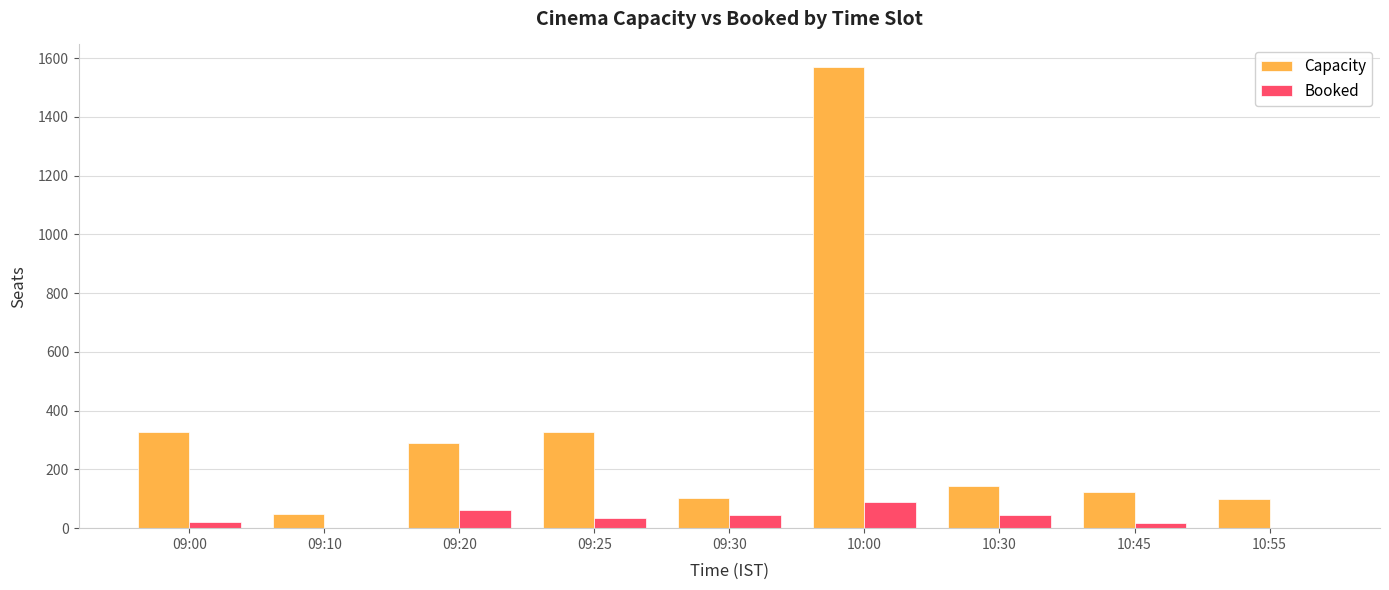

Which series has the largest total across all categories?

Capacity